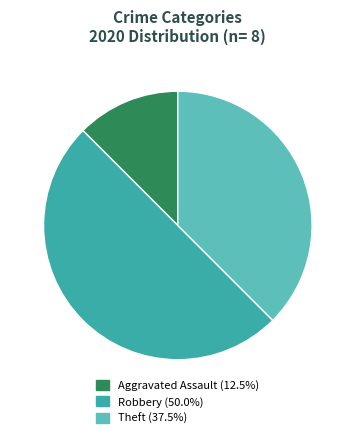

How many slices are in this pie chart?

3